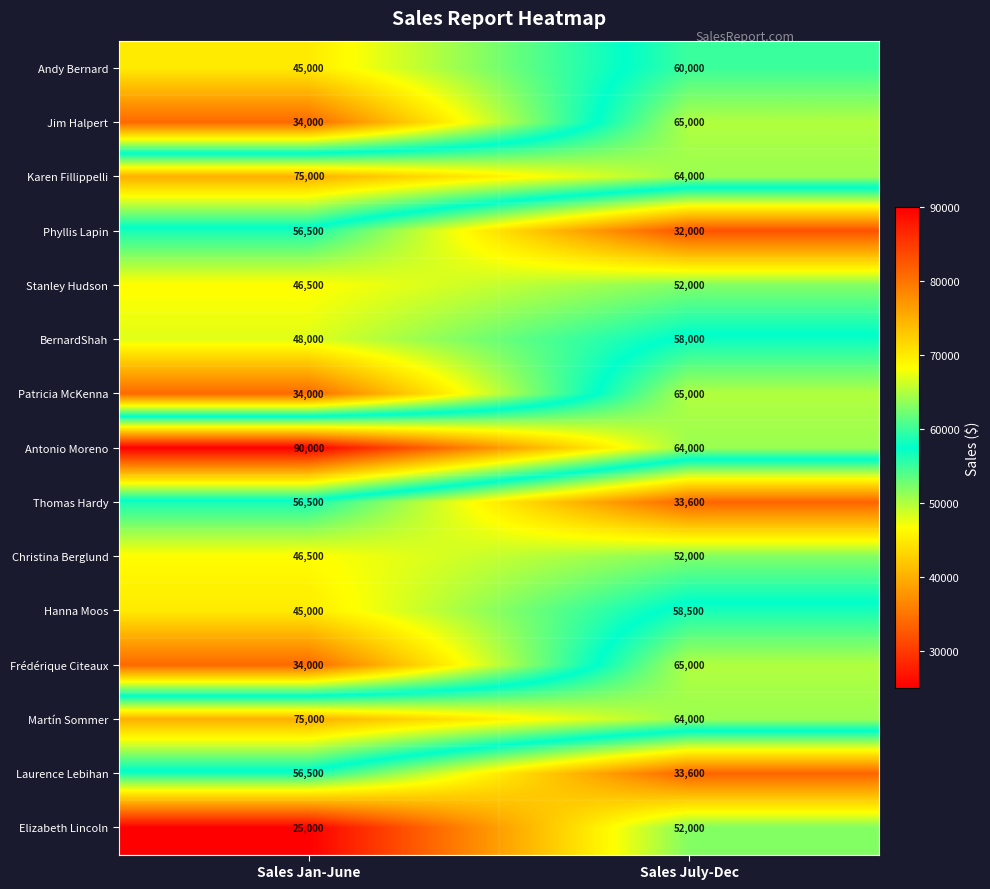

Reading left to right, what are all the values shown in this chart?

Andy Bernard: 45000	60000
Jim Halpert: 34000	65000
Karen Fillippelli: 75000	64000
Phyllis Lapin: 56500	32000
Stanley Hudson: 46500	52000
BernardShah: 48000	58000
Patricia McKenna: 34000	65000
Antonio Moreno: 90000	64000
Thomas Hardy: 56500	33600
Christina Berglund: 46500	52000
Hanna Moos: 45000	58500
Frédérique Citeaux: 34000	65000
Martín Sommer: 75000	64000
Laurence Lebihan: 56500	33600
Elizabeth Lincoln: 25000	52000